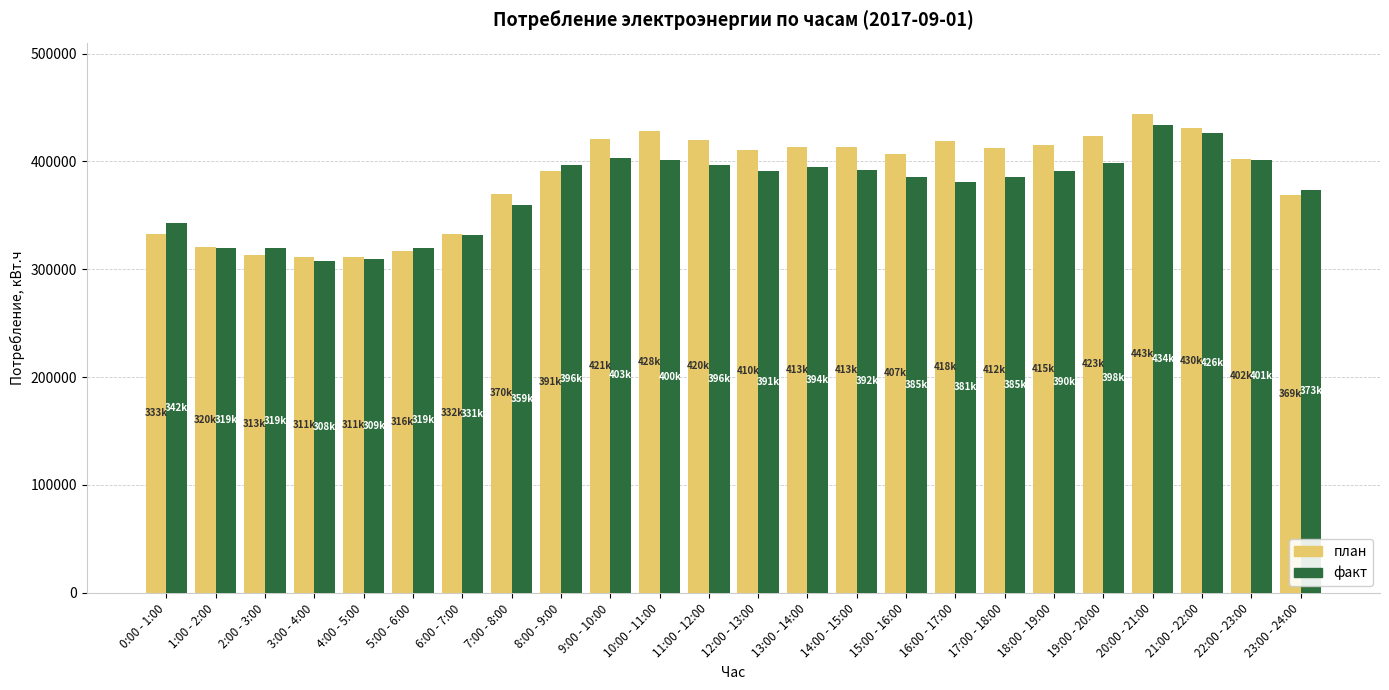

What is the label of the 16th bar from the left?

15:00 - 16:00